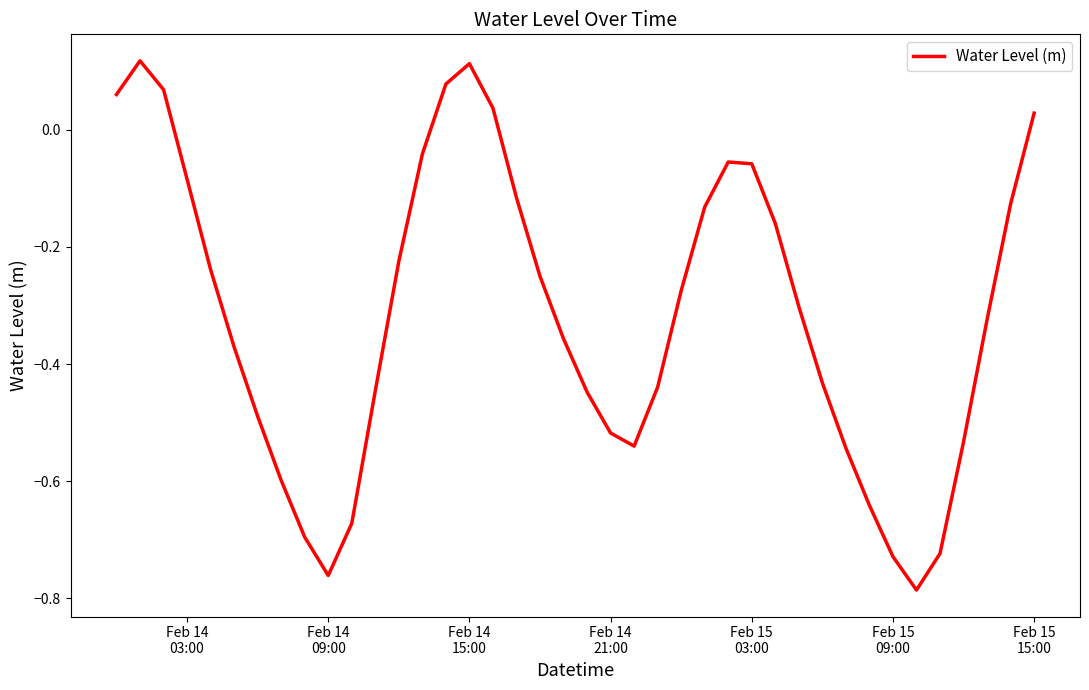

What is the difference between the maximum and minimum values?

0.9